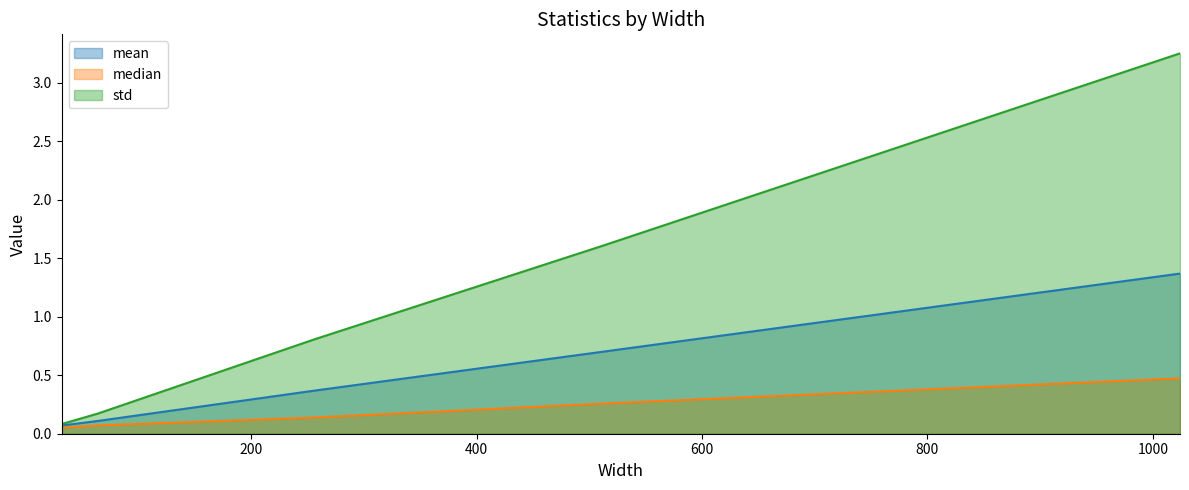

The value of mean at 256 is 0.6. True or false?

False